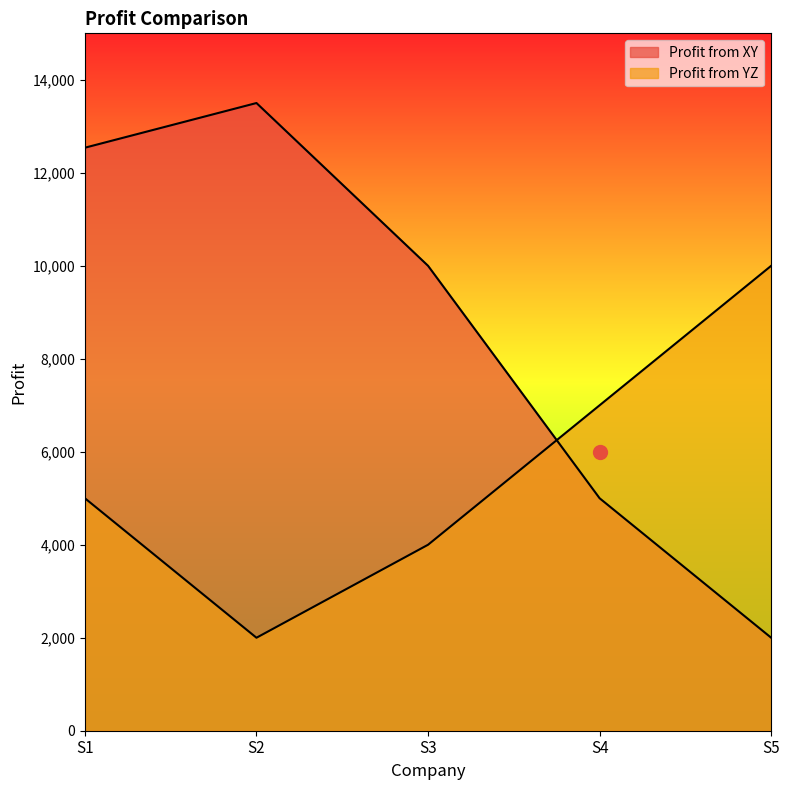

How many lines are shown in the chart?

2